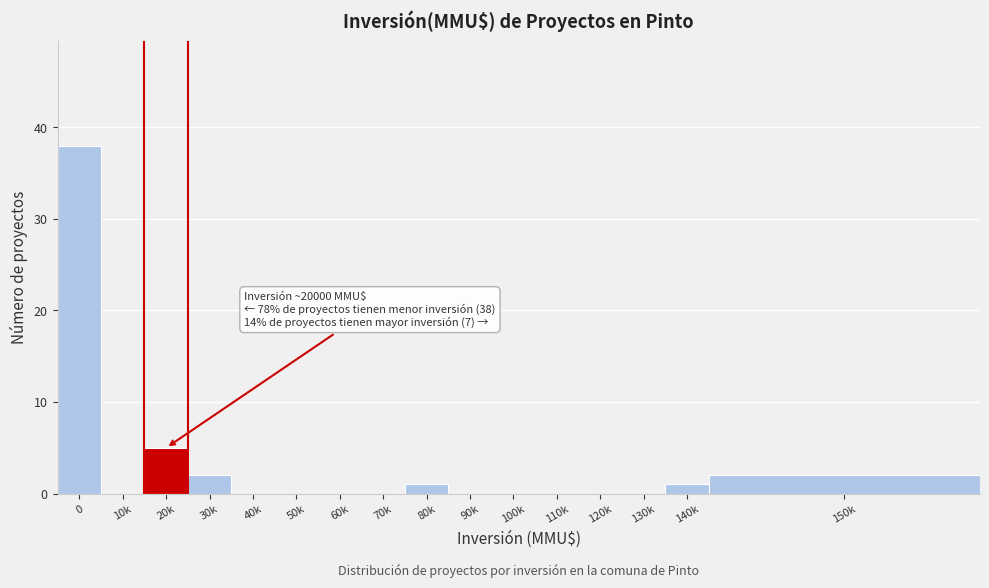

Reading left to right, transcribe all the data shown in this chart.

0=38	10k=0	20k=5	30k=2	40k=0	50k=0	60k=0	70k=0	80k=1	90k=0	100k=0	110k=0	120k=0	130k=0	140k=1	150k=2